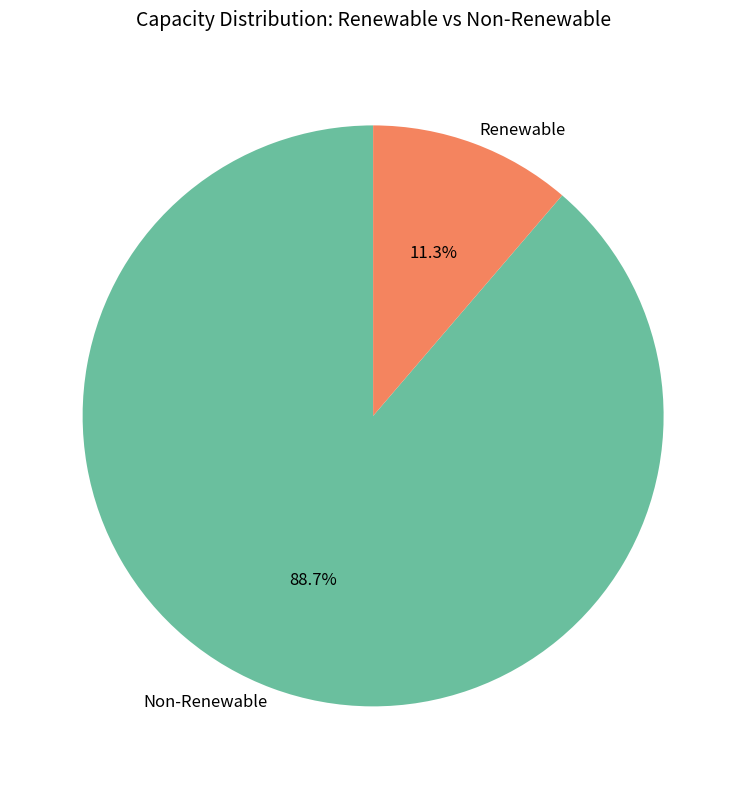

Which has a higher value, Non-Renewable or Renewable?

Non-Renewable